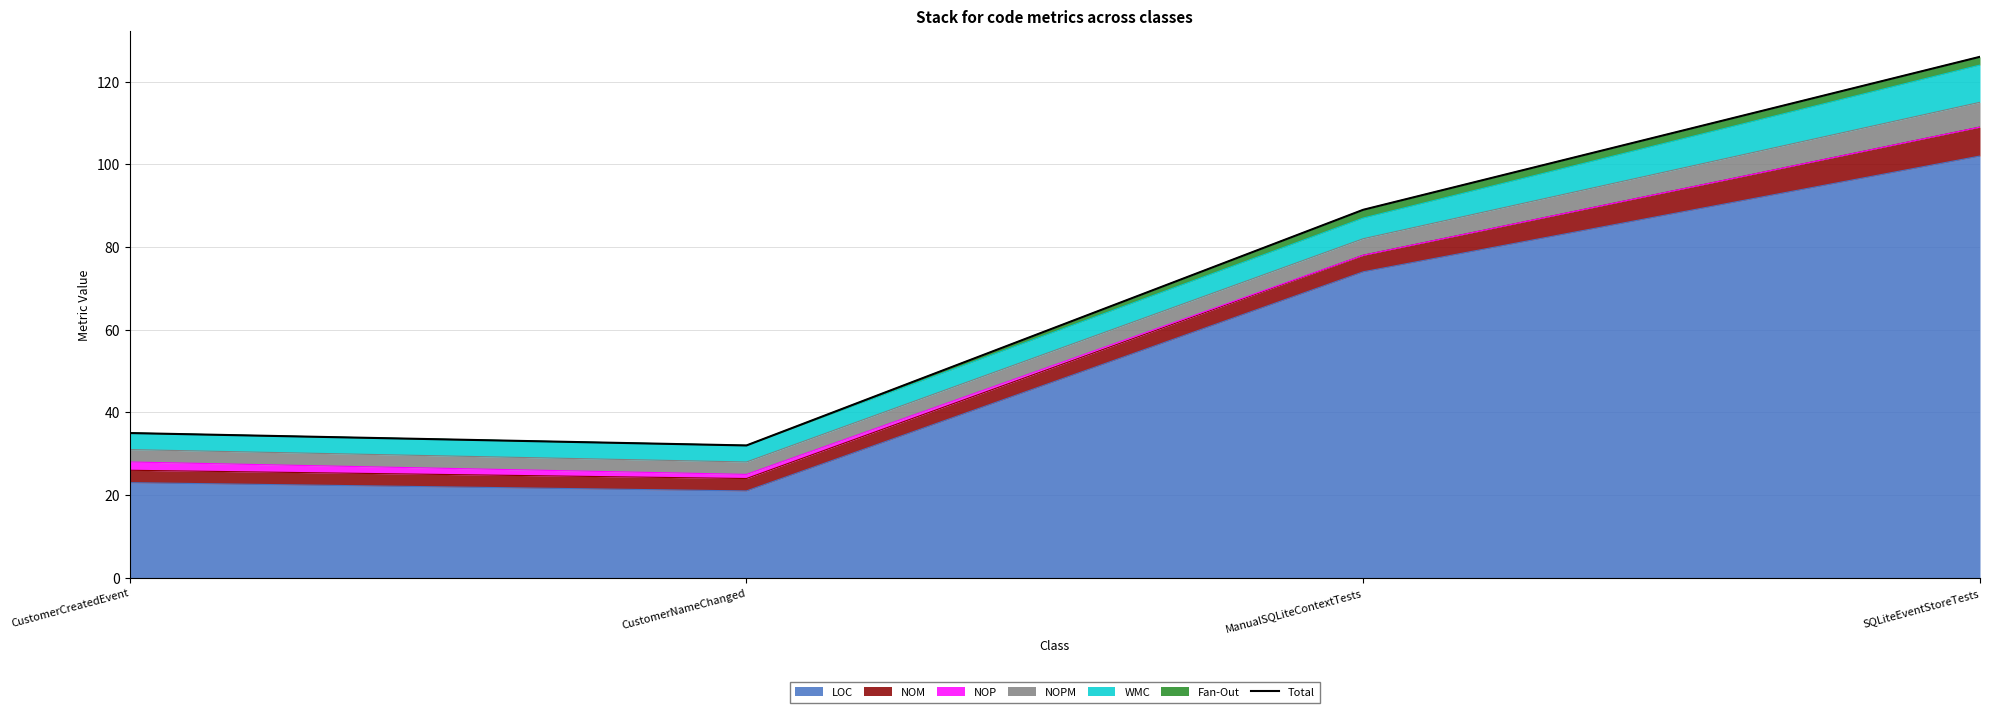

True or false: the data shows 126 at SQLiteEventStoreTests.

True